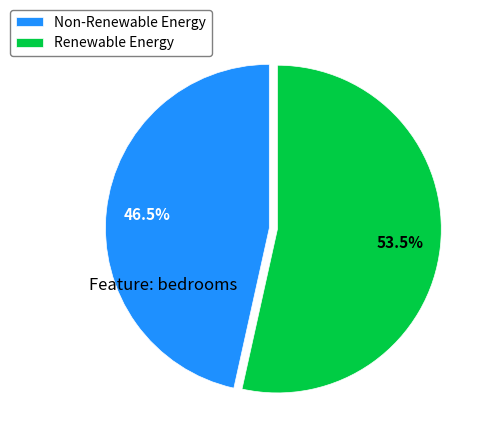

Approximately how many times larger is the value at Non-Renewable Energy compared to Renewable Energy?

0.9